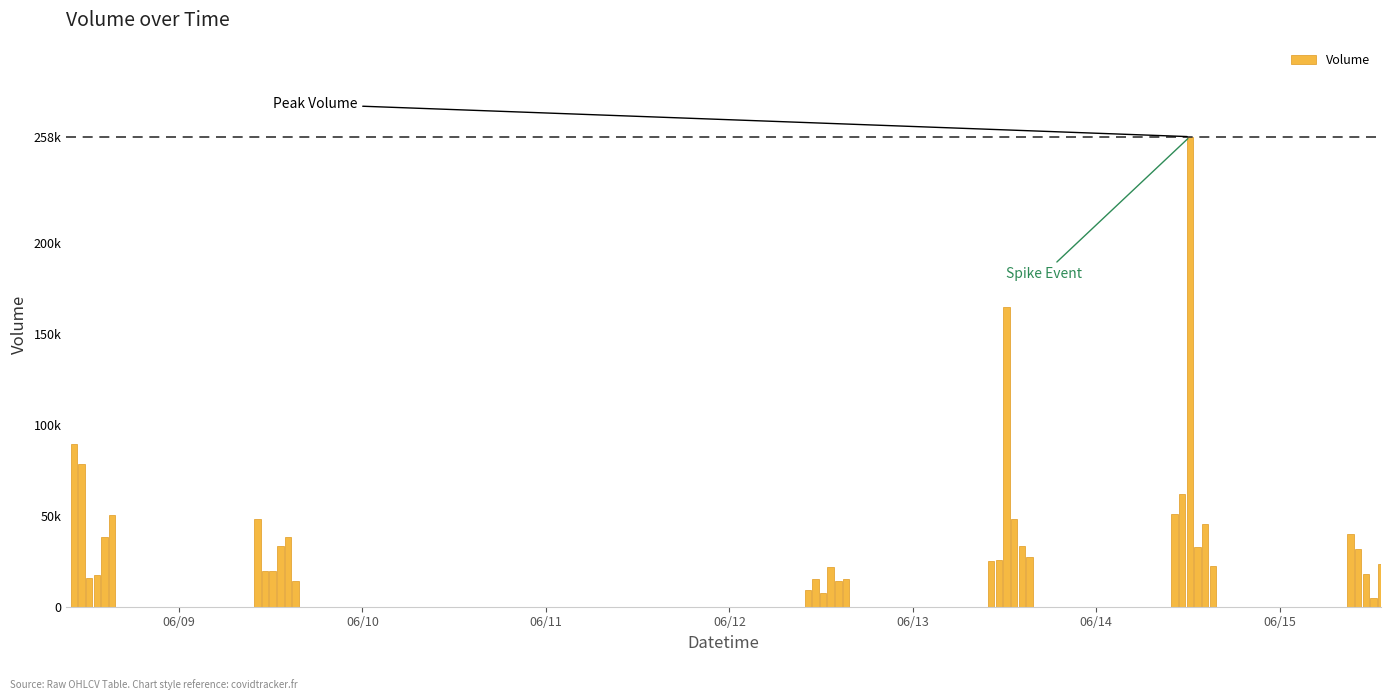

What is the average value?

36461